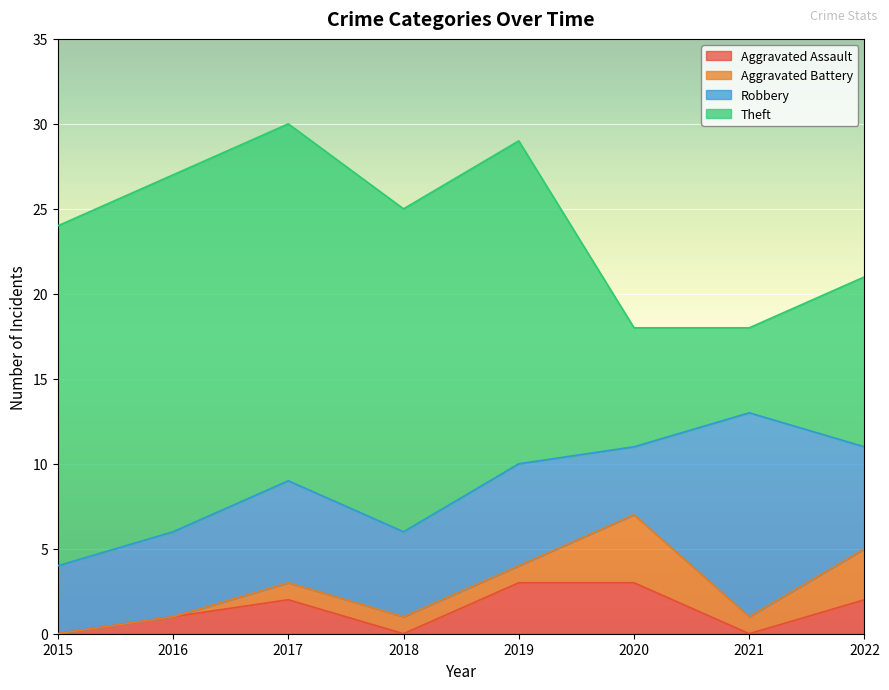

Which series has the largest total across all categories?

Theft